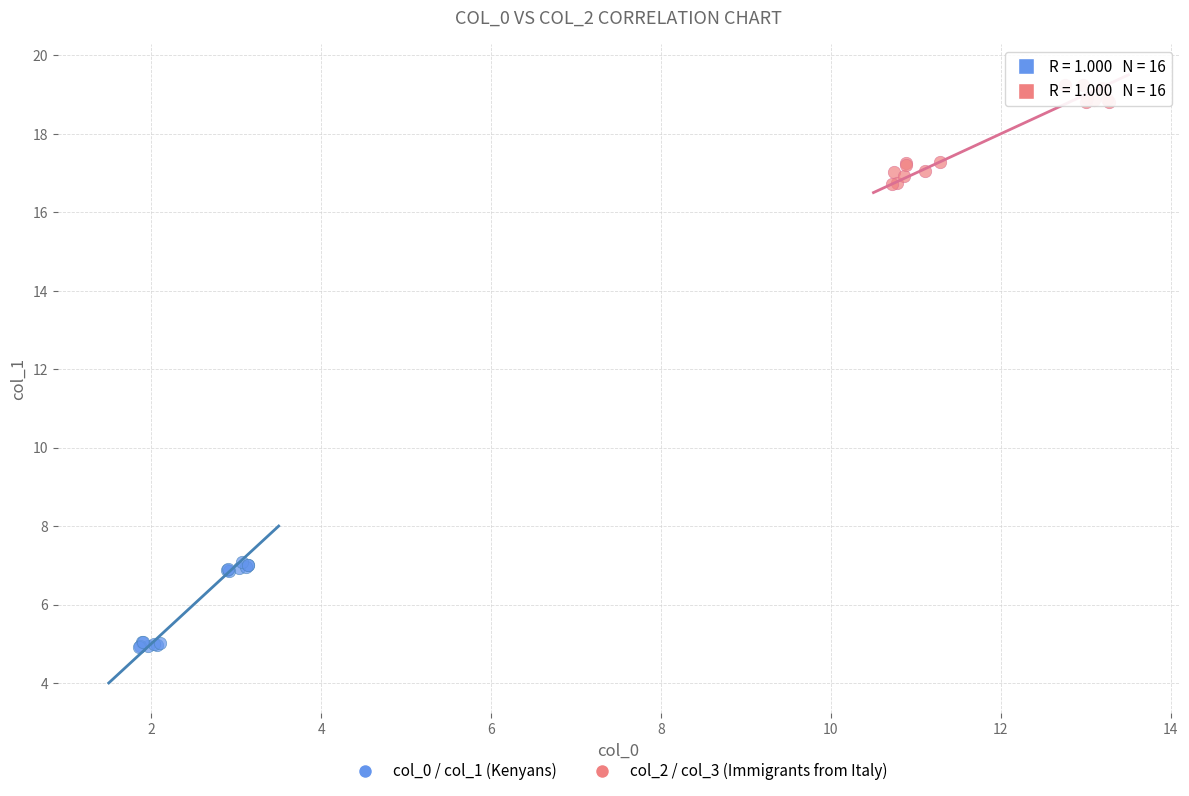

What are all the series names shown in the legend?

col_0 / col_1 (Kenyans), col_2 / col_3 (Immigrants from Italy)